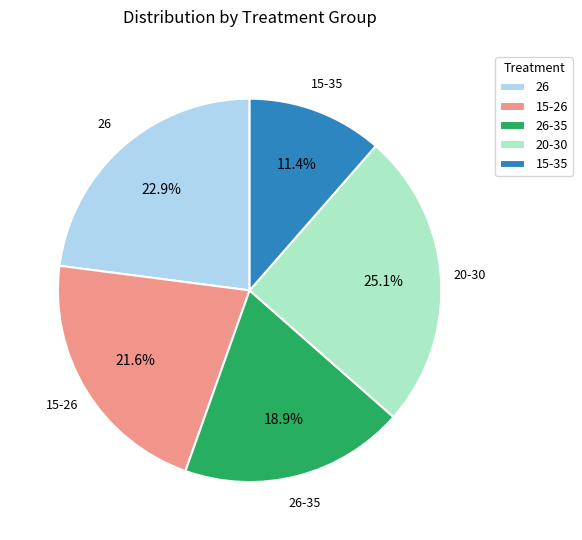

What percentage is NOT represented by 15-26?

78.4%